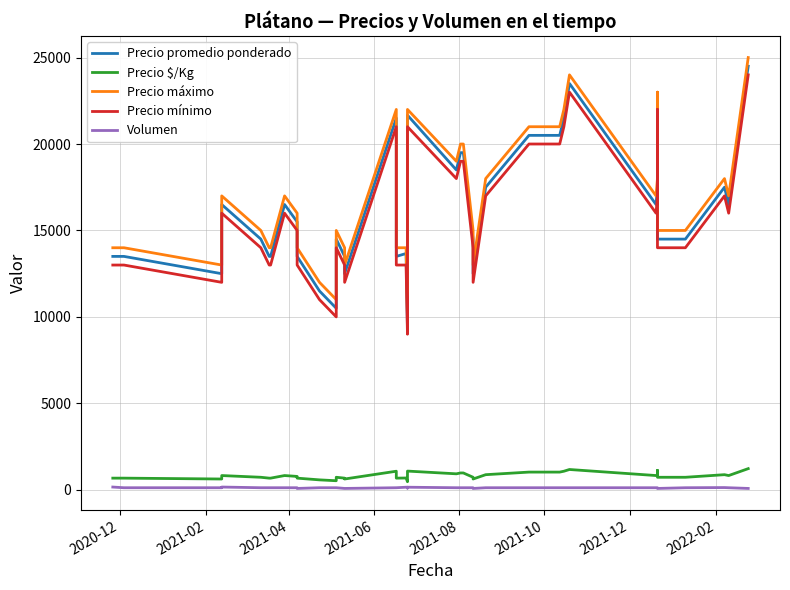

True or false: Precio $/Kg and Volumen cross at least once.

False